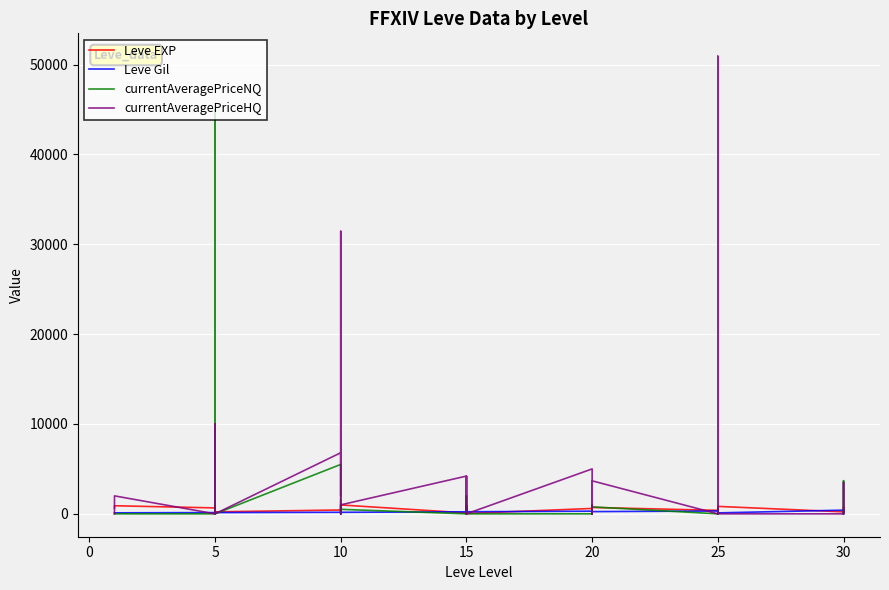

What is the maximum value shown in the chart?

50929.5